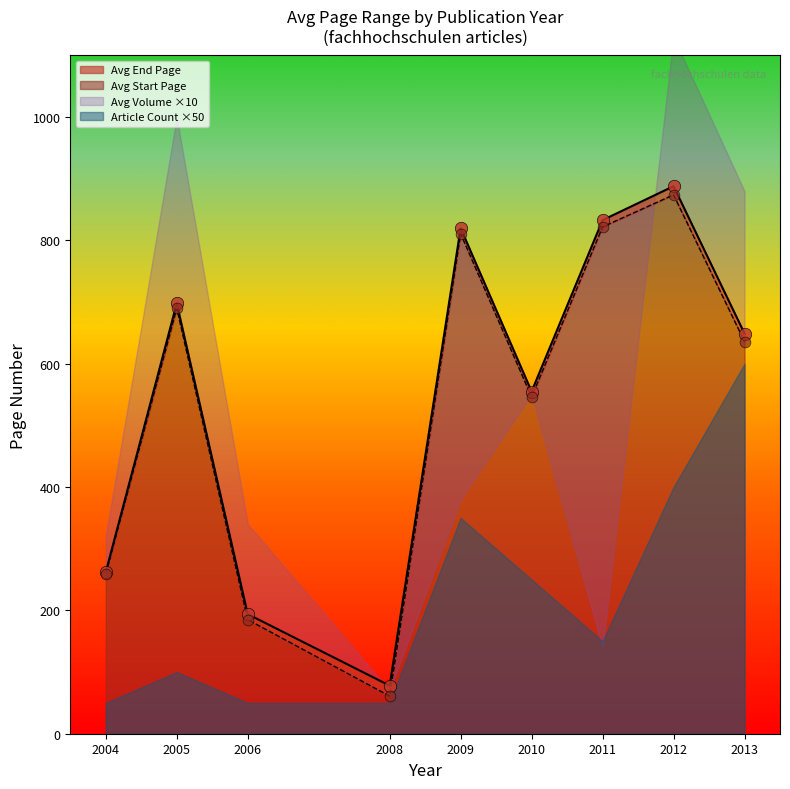

Which series has the largest total across all categories?

Avg End Page